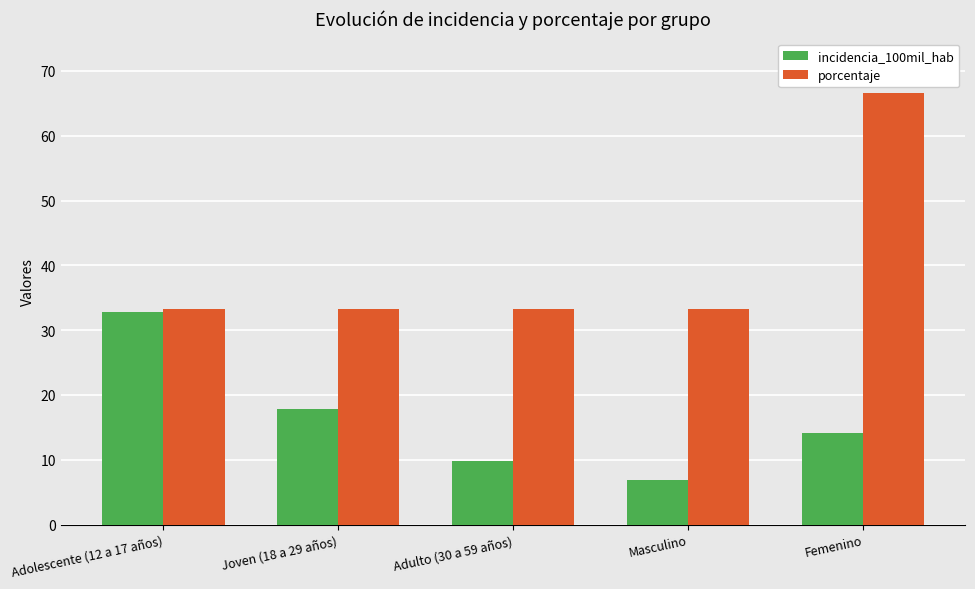

What is the minimum value shown in the chart?

7.0